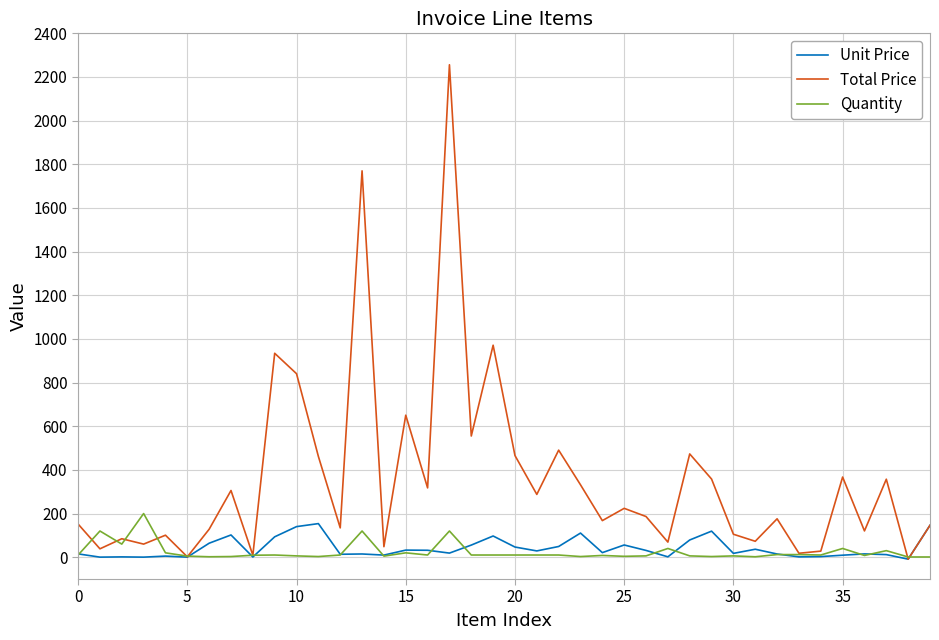

What is the difference between the maximum and second lowest values in the Unit Price series?

153.6